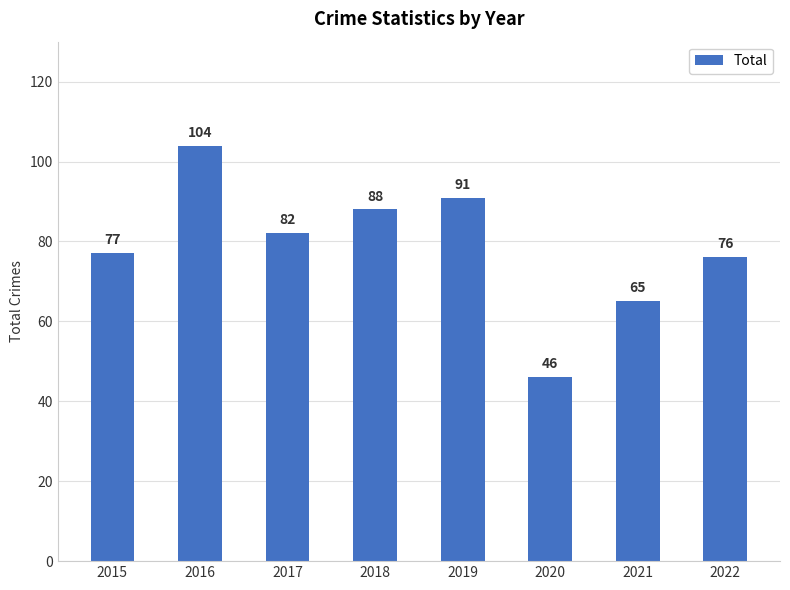

What is the difference between the maximum and second lowest values?

39